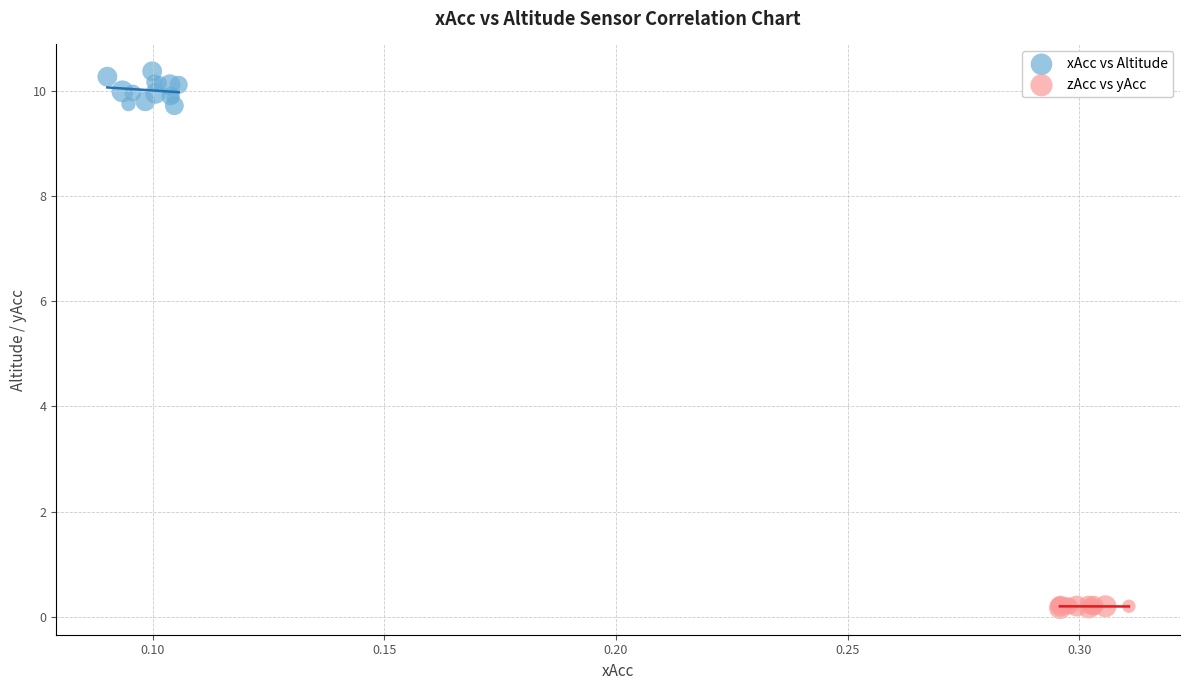

Which series has the largest Y range (max minus min)?

xAcc vs Altitude